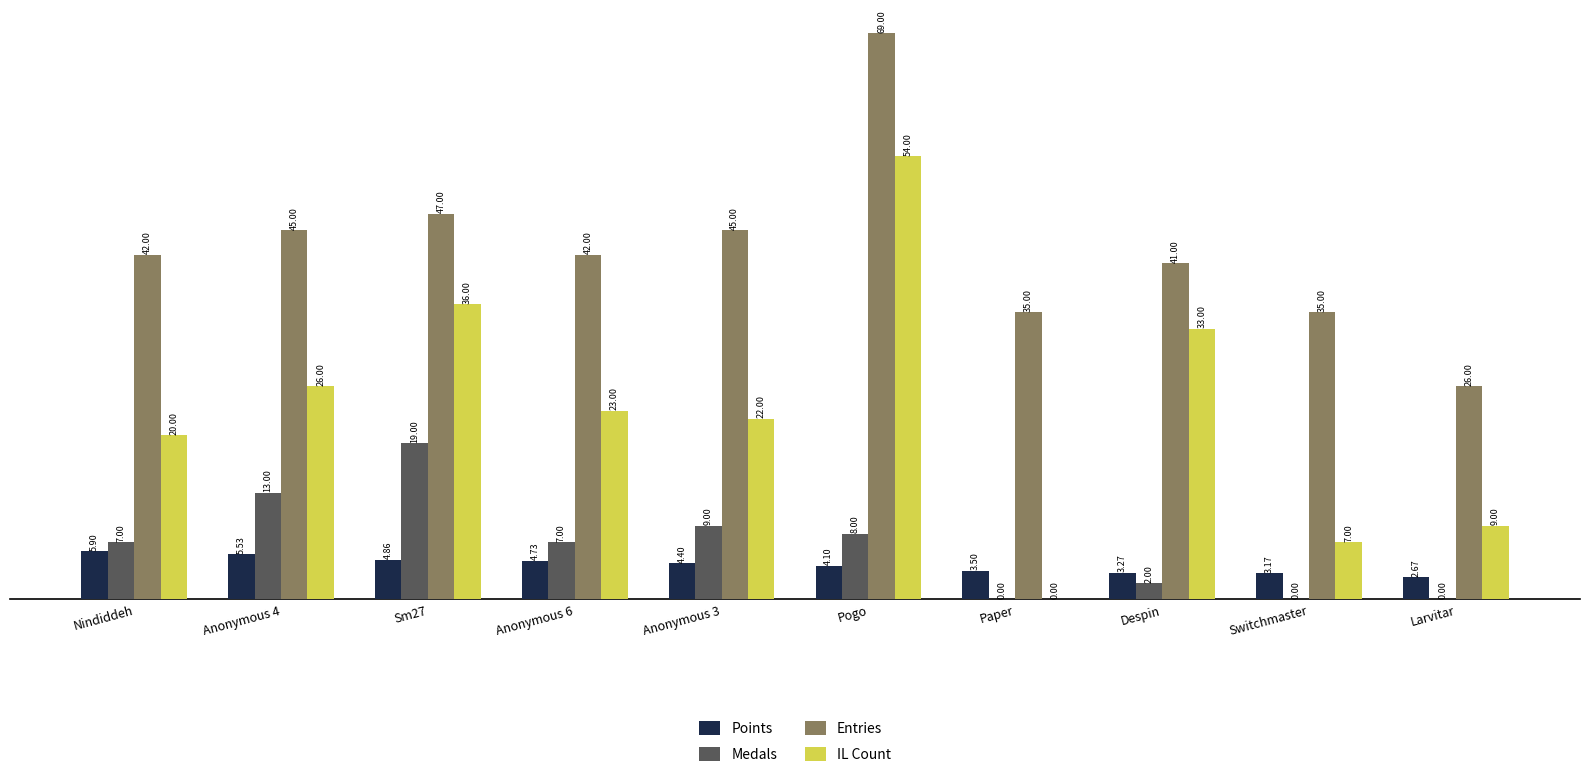

Is the value of Points at Nindiddeh greater than the value of Entries at Paper?

No